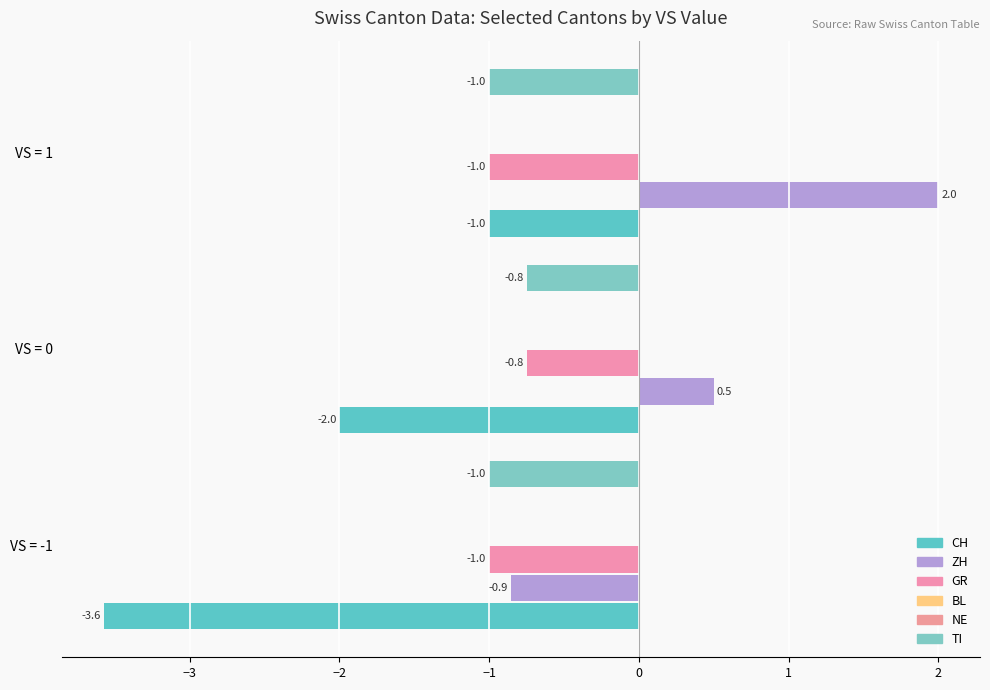

What are all the series names shown in the legend?

CH, ZH, GR, BL, NE, TI